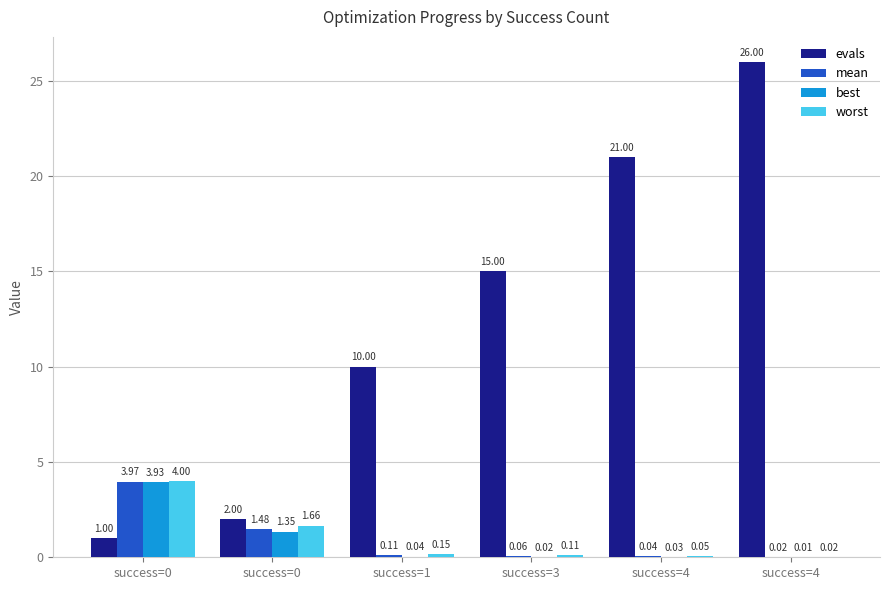

Reading left to right, what are all the values shown in this chart?

evals: success=0=1.0	success=0=2.0	success=1=10.0	success=3=15.0	success=4=21.0	success=4=26.0
mean: success=0=4.0	success=0=1.5	success=1=0.1	success=3=0.1	success=4=0.0	success=4=0.0
best: success=0=3.9	success=0=1.3	success=1=0.0	success=3=0.0	success=4=0.0	success=4=0.0
worst: success=0=4.0	success=0=1.7	success=1=0.2	success=3=0.1	success=4=0.1	success=4=0.0